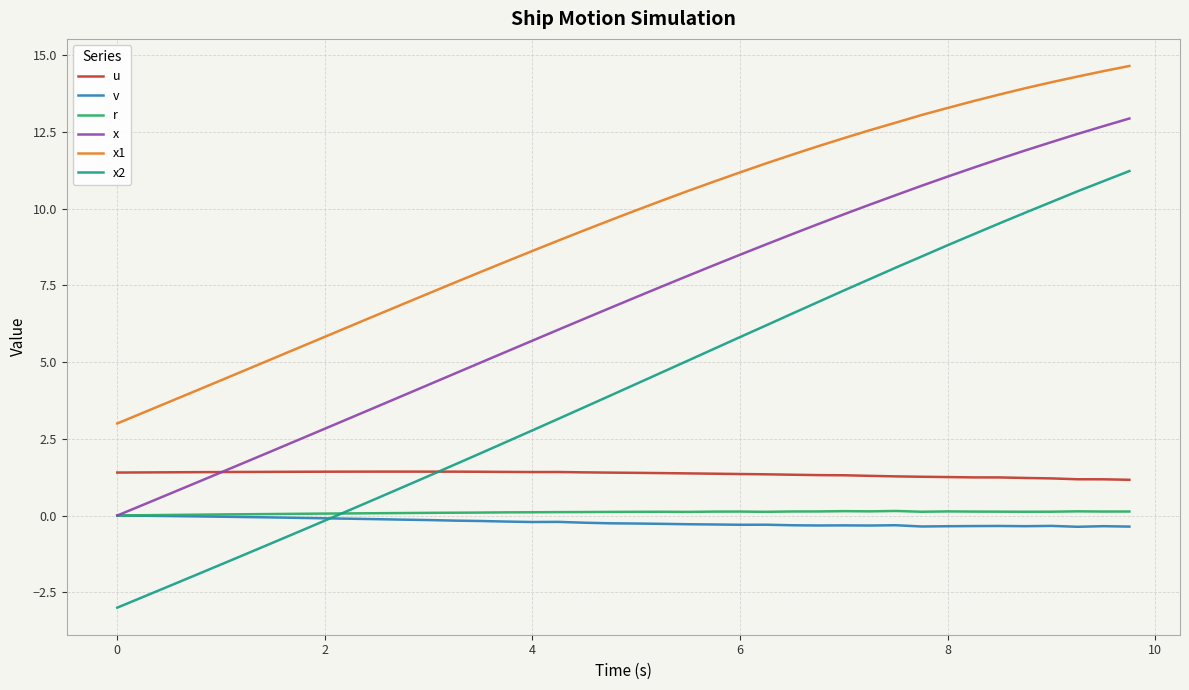

What is the minimum value shown in the chart?

-3.0